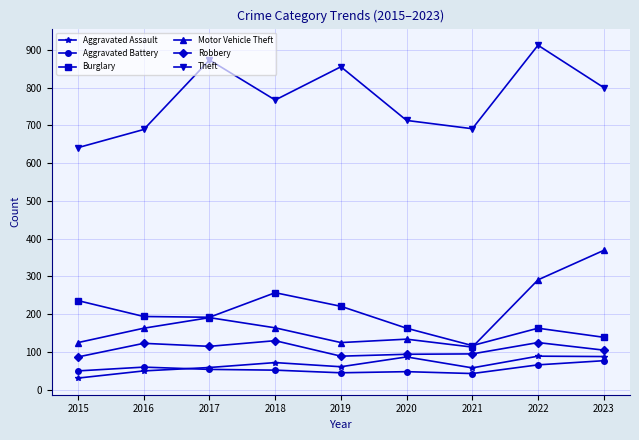

What are all the series names shown in the legend?

Aggravated Assault, Aggravated Battery, Burglary, Motor Vehicle Theft, Robbery, Theft